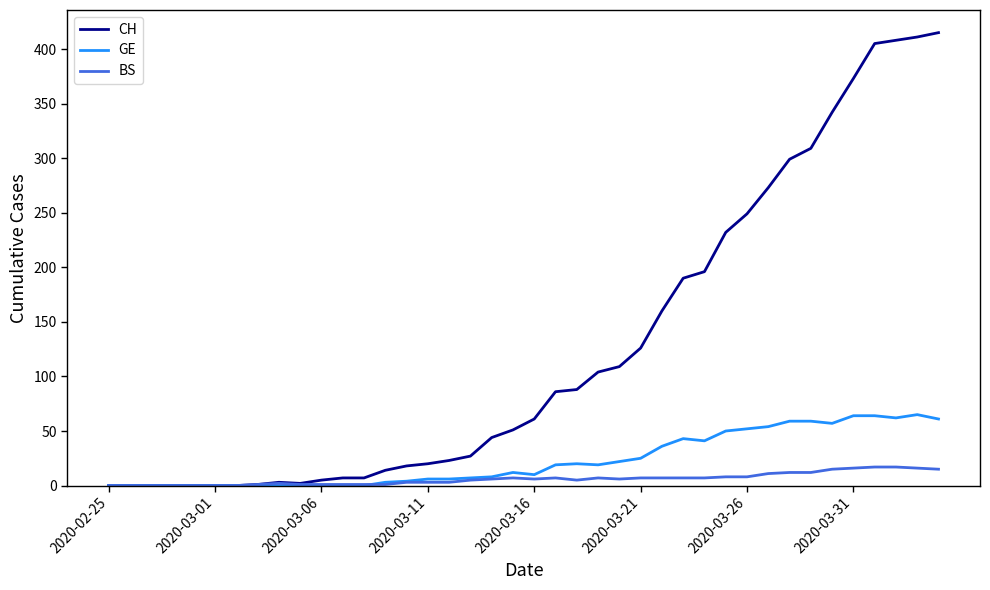

What is the average value of the BS series?

6